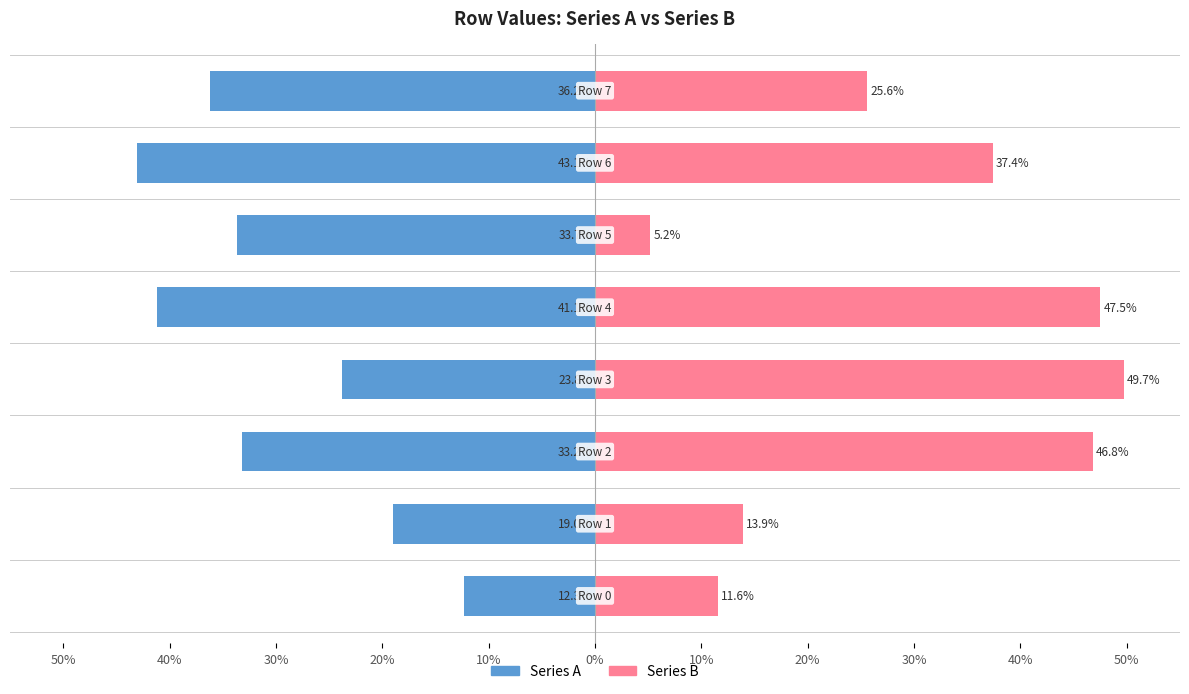

Rank the series at 30% from highest to lowest value.

Series B, Series A